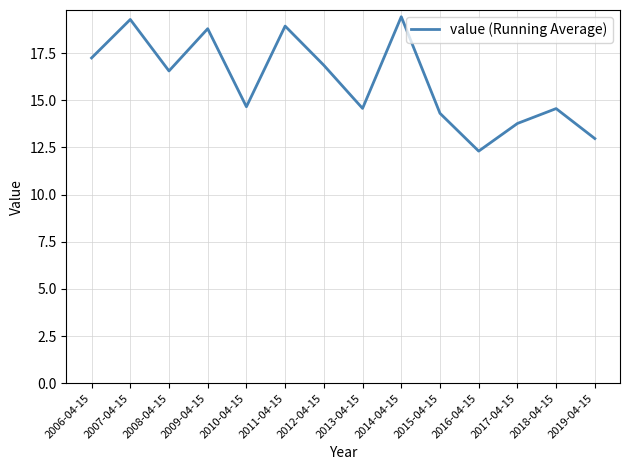

Is it true that the value at 2013-04-15 is 14.6?

True